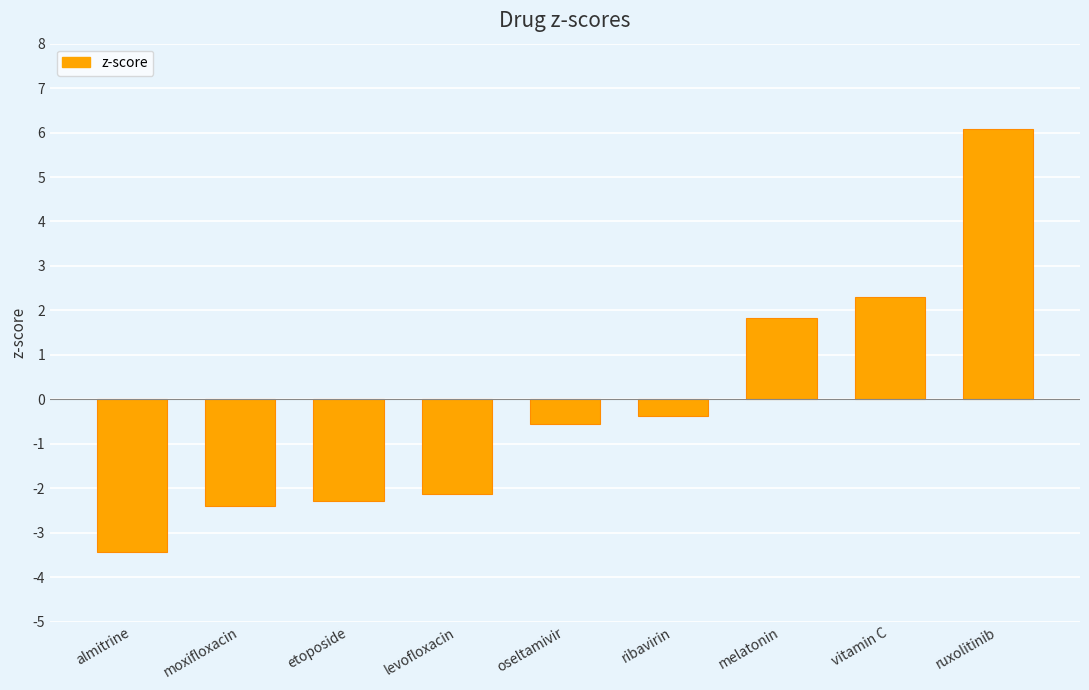

What is the maximum value shown in the chart?

6.1